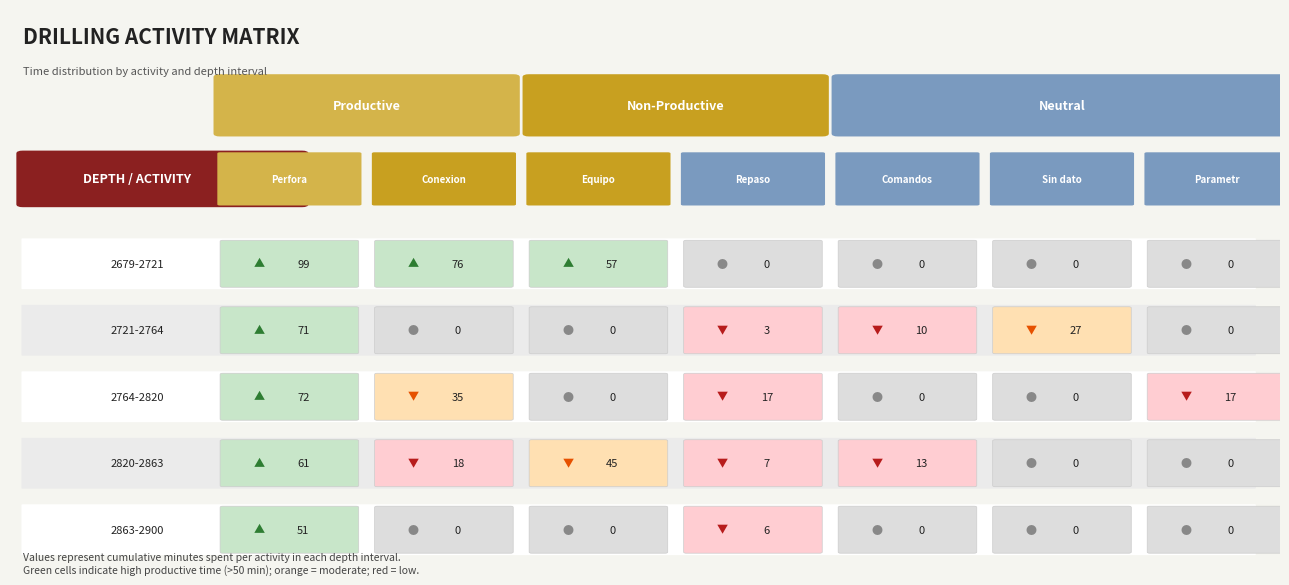

What value does the 2820-2863 series have at 2?

45